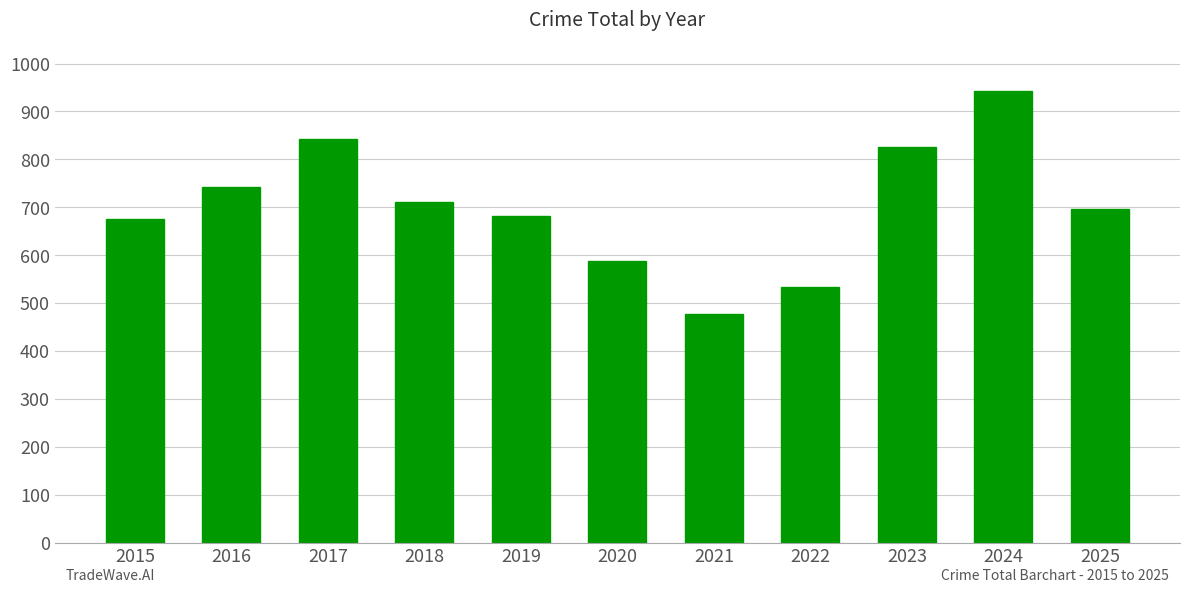

Reading right to left, list all the values displayed in this chart.

2025=696	2024=942	2023=825	2022=534	2021=478	2020=588	2019=682	2018=712	2017=842	2016=743	2015=675